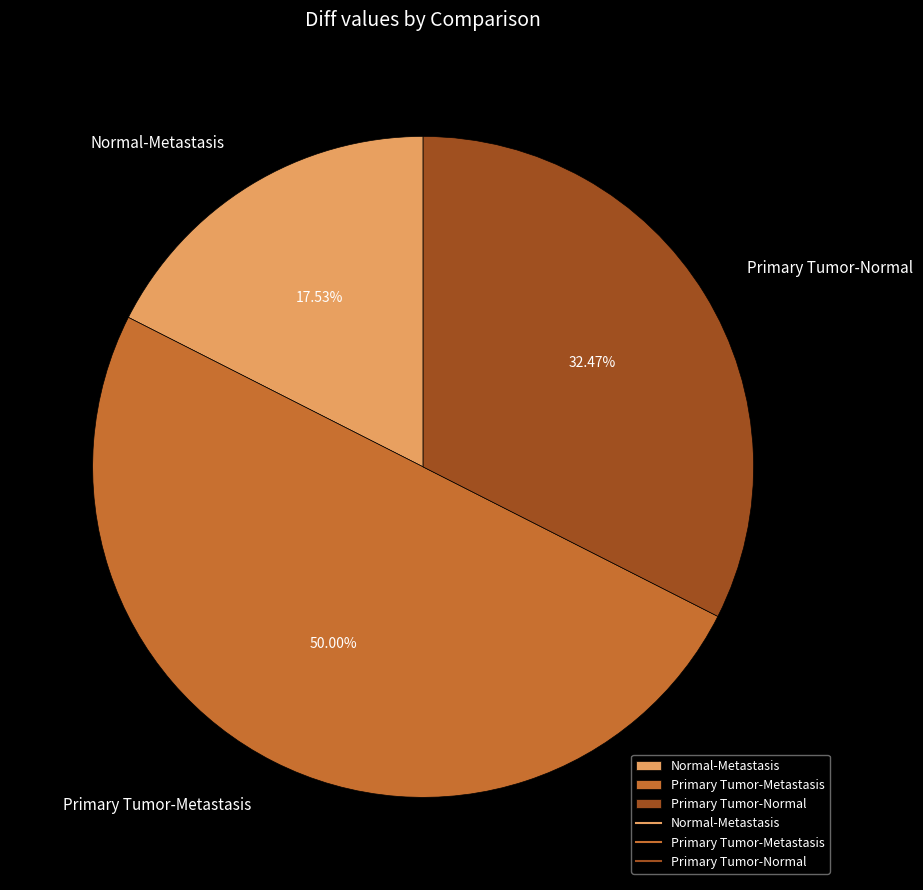

Which category has the biggest portion of the pie?

Primary Tumor-Metastasis